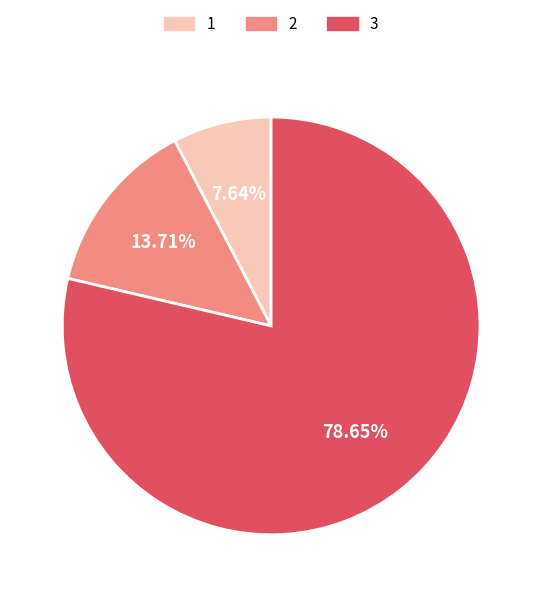

Combined, do 2 and 3 account for over 50%?

Yes